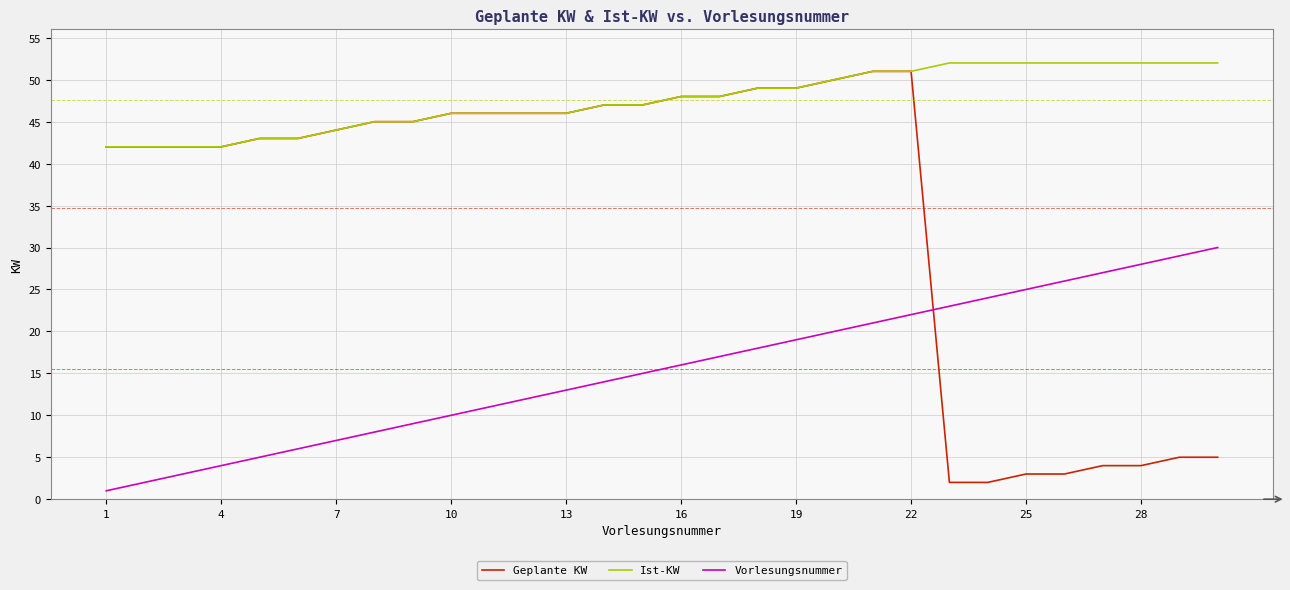

How many lines are shown in the chart?

3